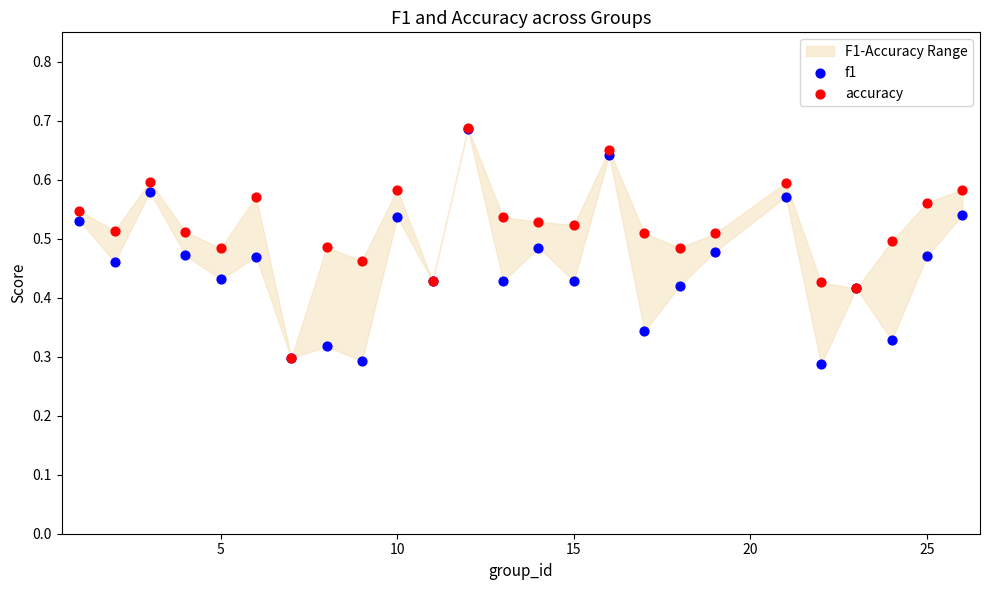

Which series contains the lowest Y value?

f1